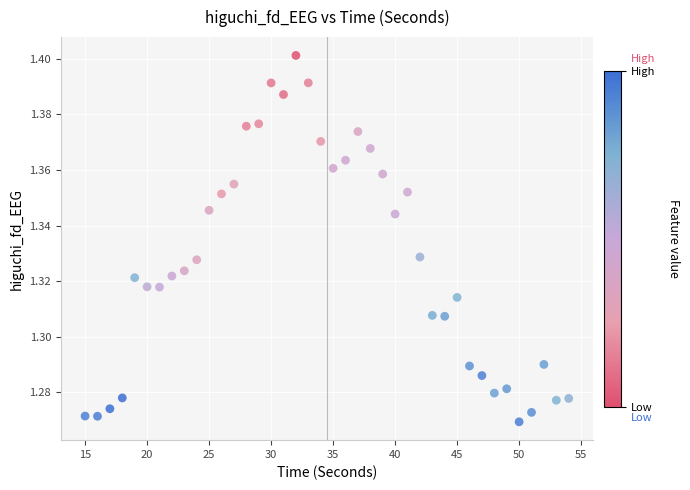

What is the range of X values (max minus min)?

39.0